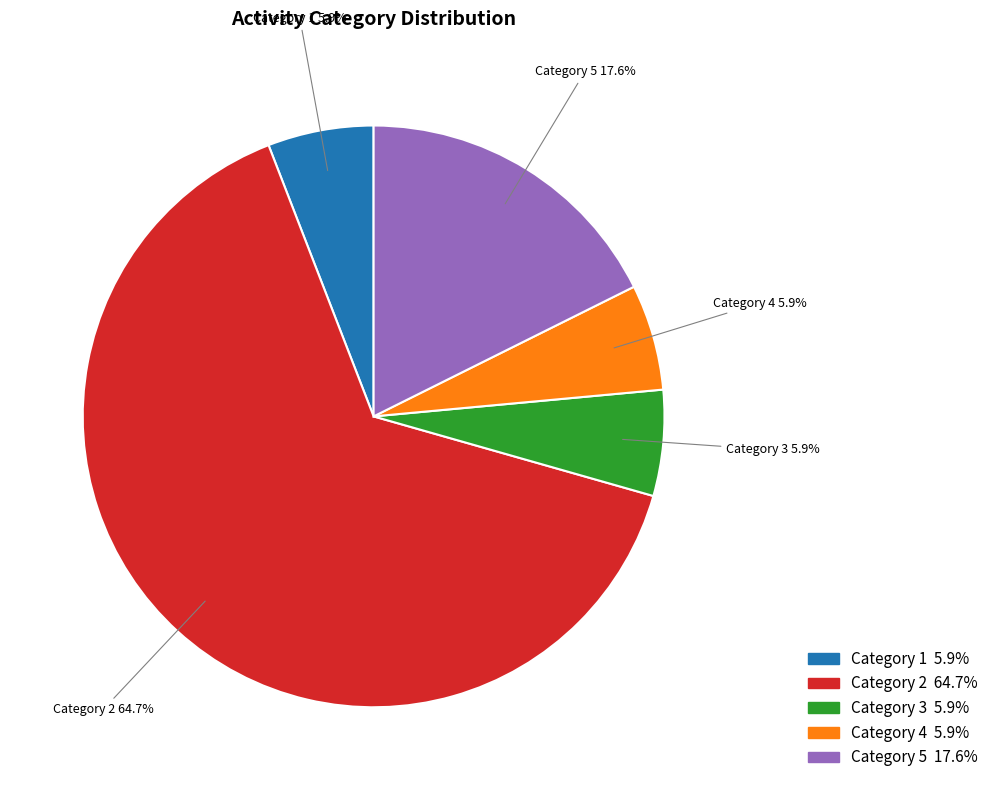

Which slice represents more than half of the pie?

Category 2